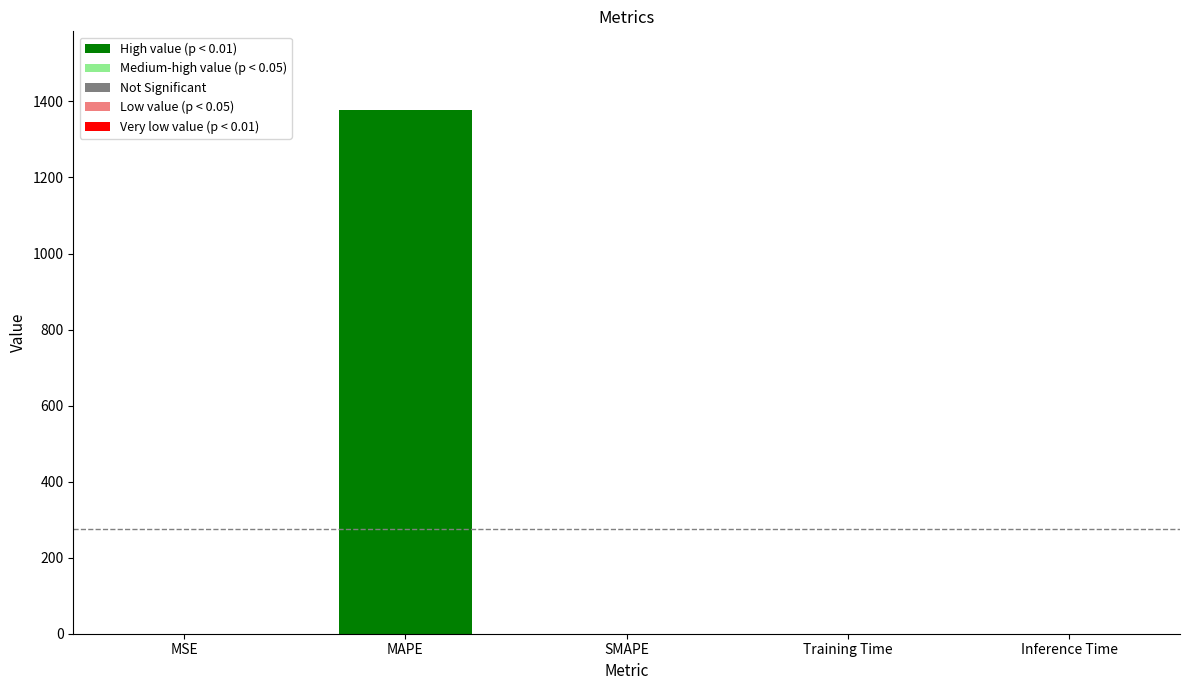

Which has a higher value, MAPE or MSE?

MAPE